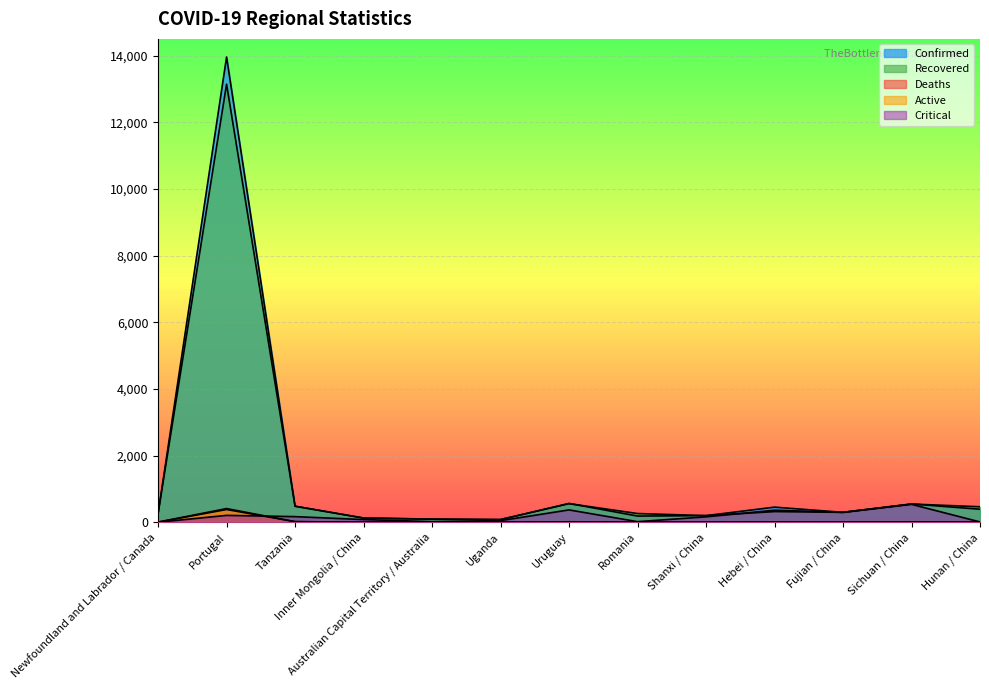

Rank the categories by Deaths value from lowest to highest.

Uganda, Romania, Shanxi / China, Hunan / China, Inner Mongolia / China, Fujian / China, Australian Capital Territory / Australia, Newfoundland and Labrador / Canada, Sichuan / China, Hebei / China, Uruguay, Tanzania, Portugal